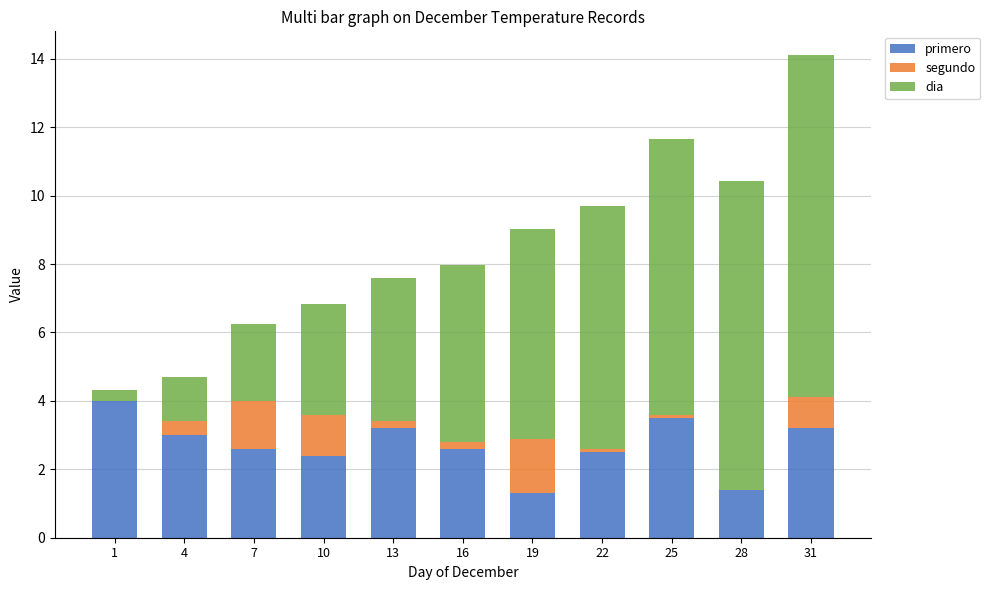

What are all the series names shown in the legend?

primero, segundo, dia